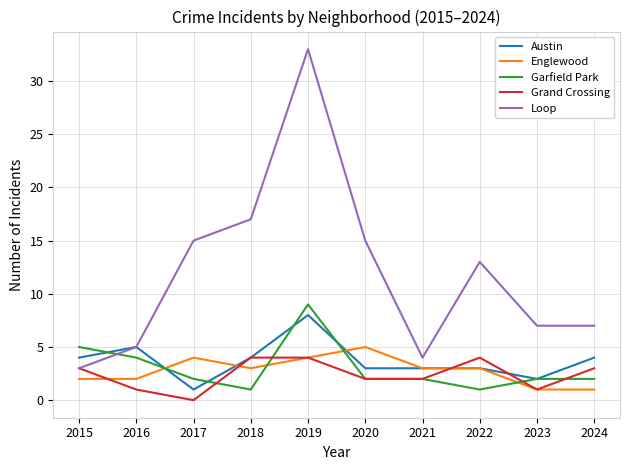

What is the difference between the highest and lowest values at 2019?

29